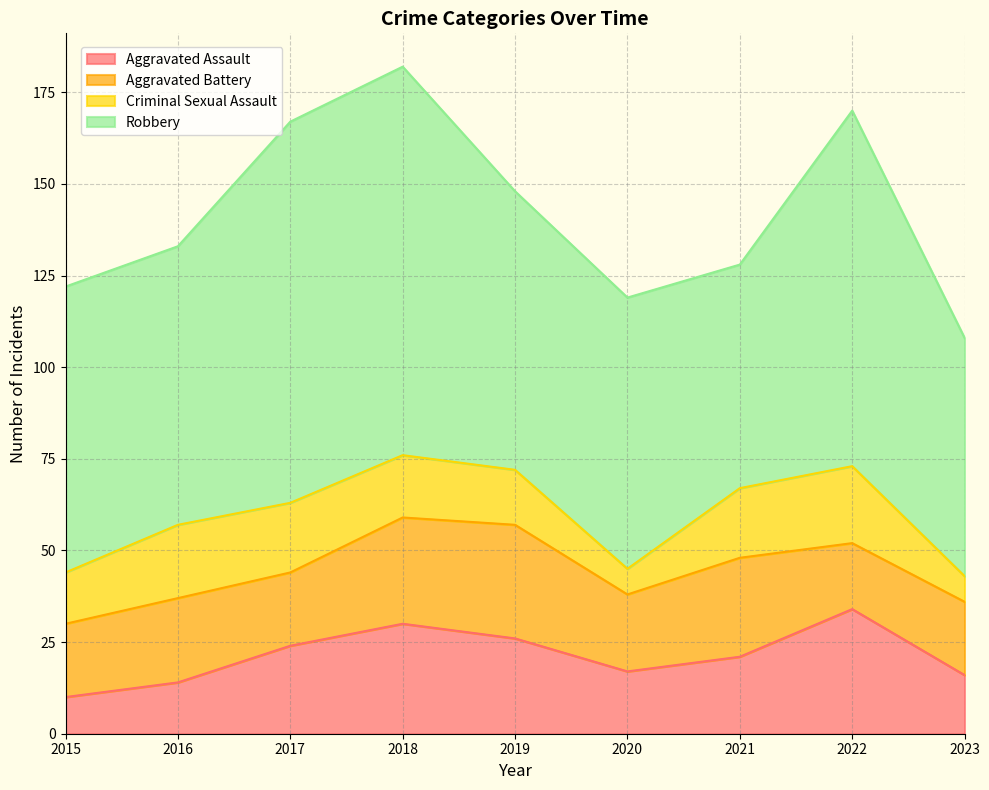

At which category does Robbery reach its first local valley?

2016